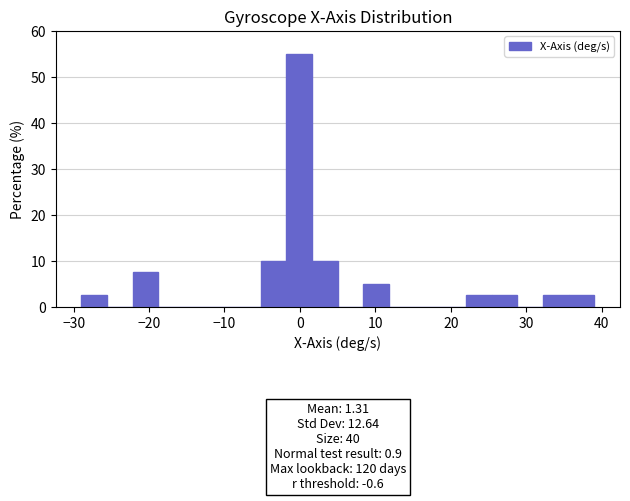

Around what value on the x-axis is the tallest bar? Give the approximate position of its centre, as read against the axis.

0